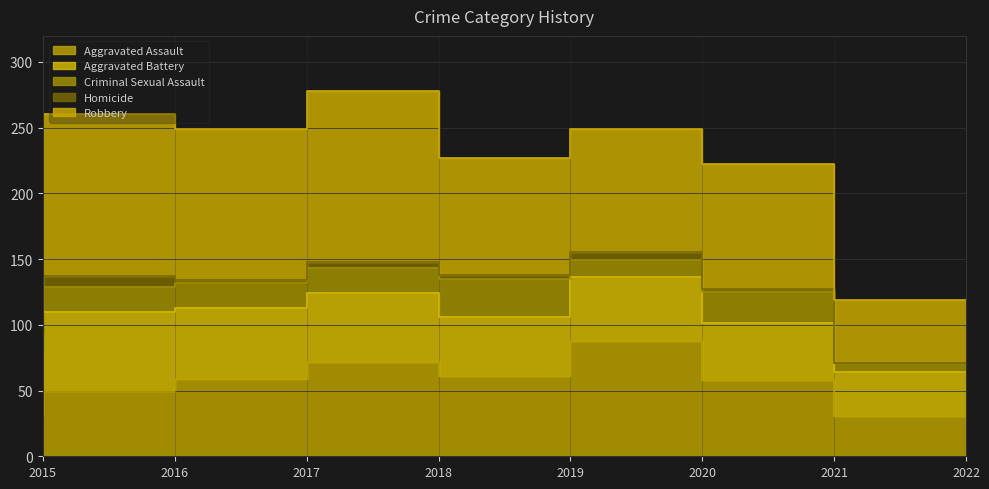

True or false: Criminal Sexual Assault has a value of 7 at 2015.

False